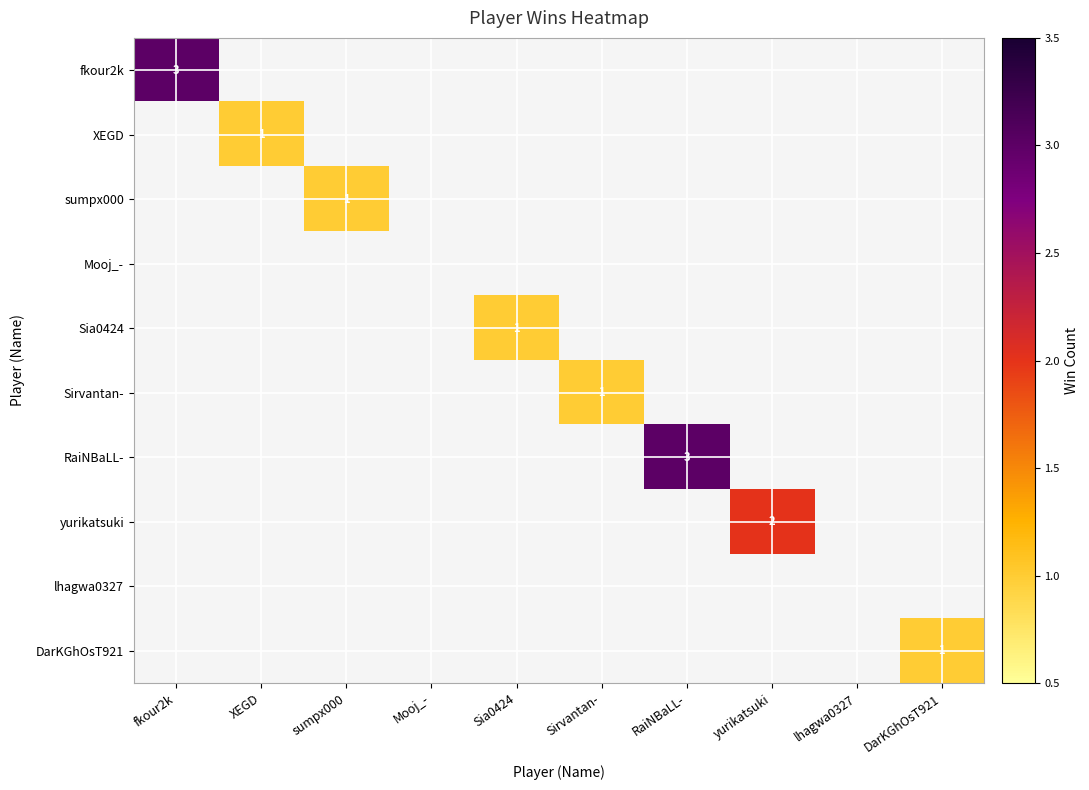

Count the number of data series in this chart.

10